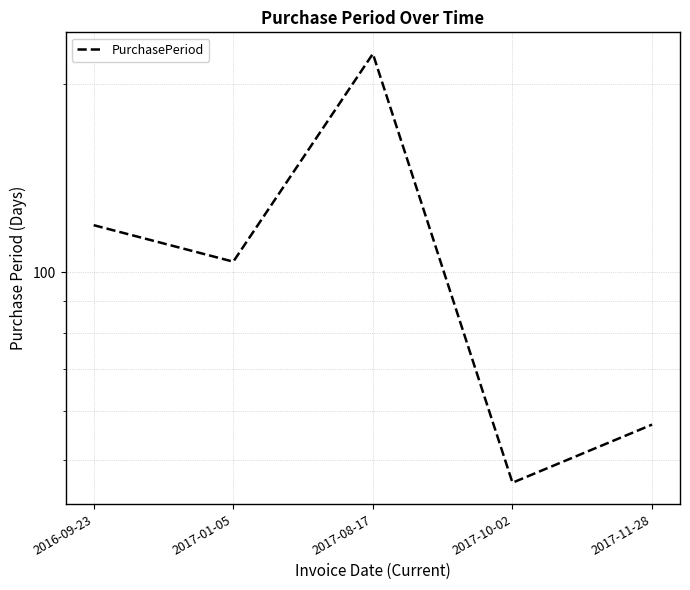

What is the value of the 1st point from the left?

119